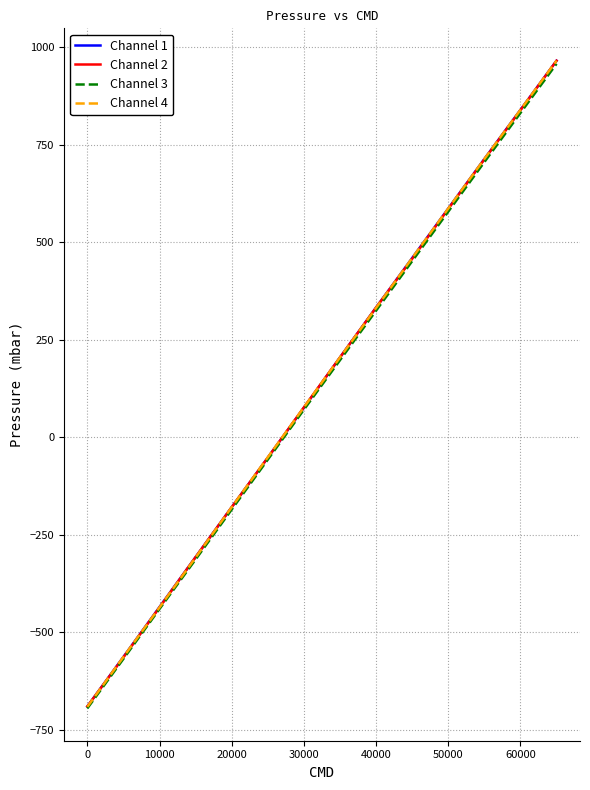

What is the highest value of the Channel 2 series?

966